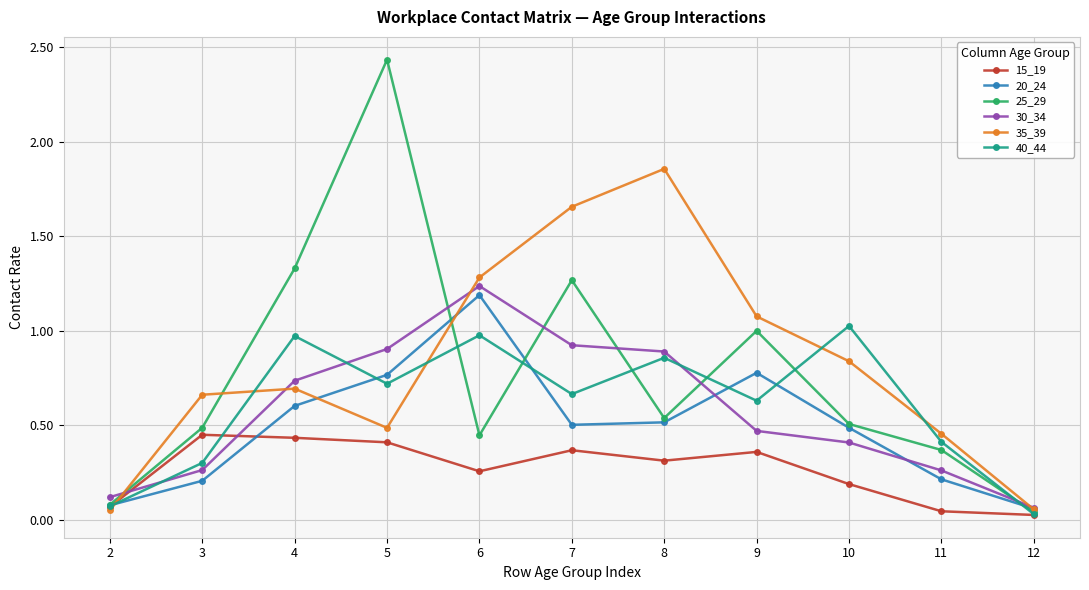

How many lines are shown in the chart?

6